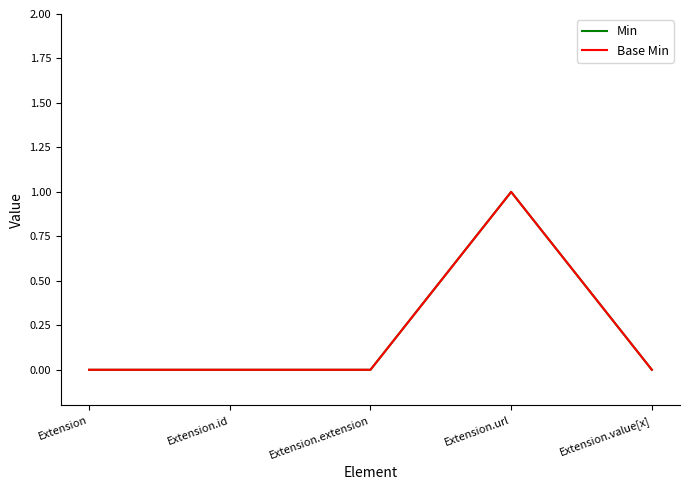

Is this an area chart (filled region under the line)?

No